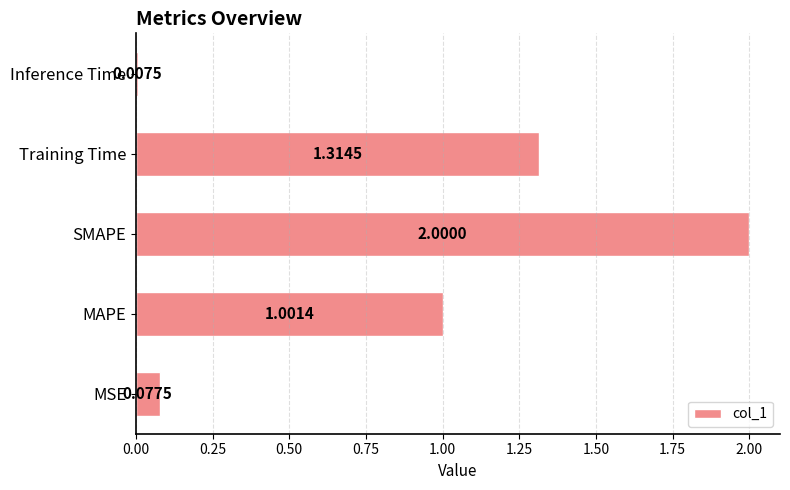

List the labels in order of value, smallest first.

Inference Time, MSE, MAPE, Training Time, SMAPE